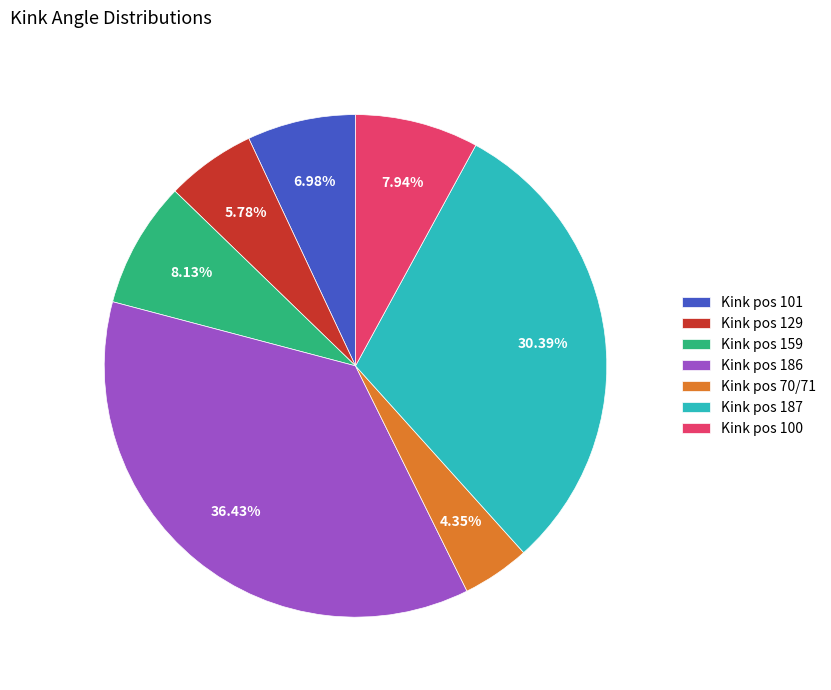

How many segments does this pie chart have?

7